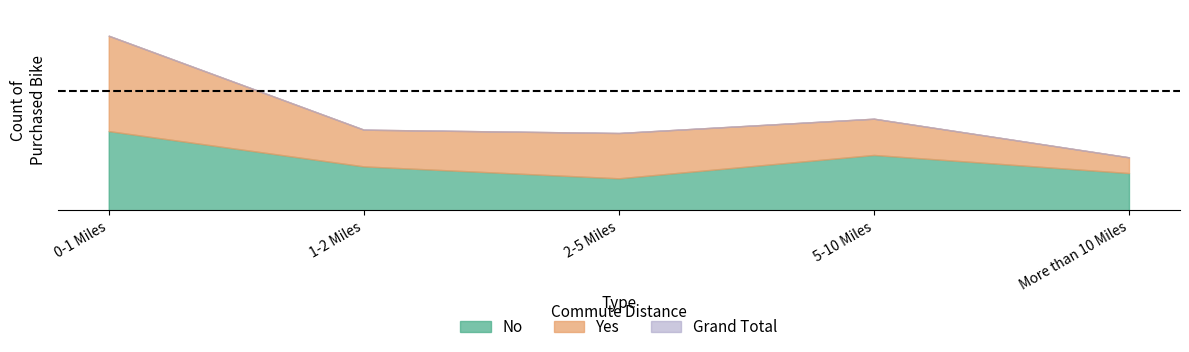

What is the label of the 5th point from the right?

0-1 Miles